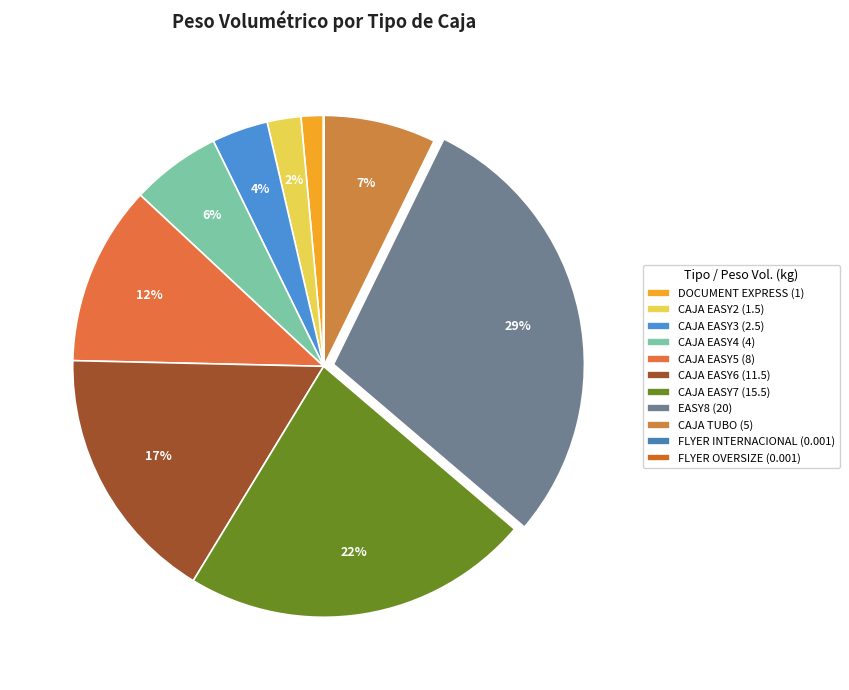

What is the change in value from CAJA EASY2 to CAJA TUBO?

+3.5